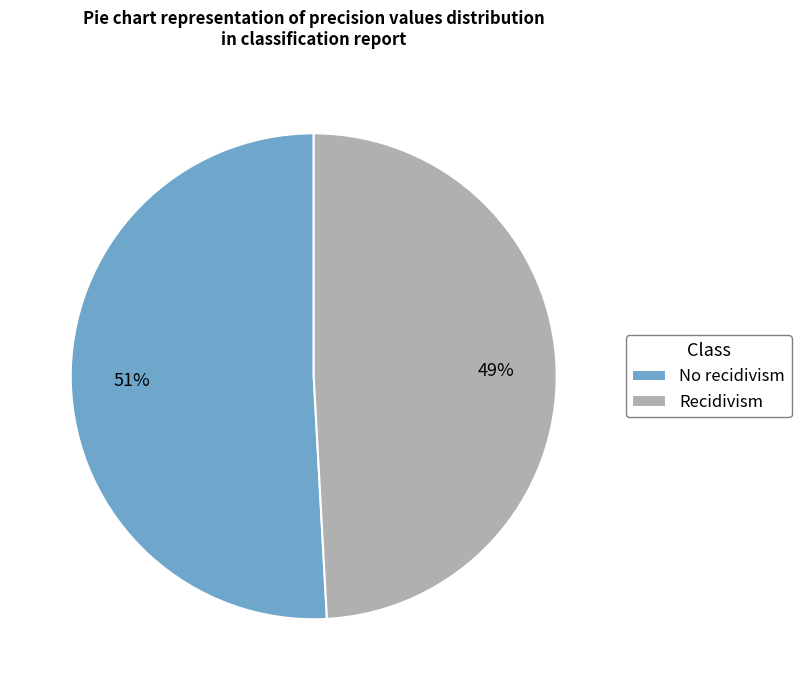

To the nearest percent, what portion does Recidivism represent?

49%